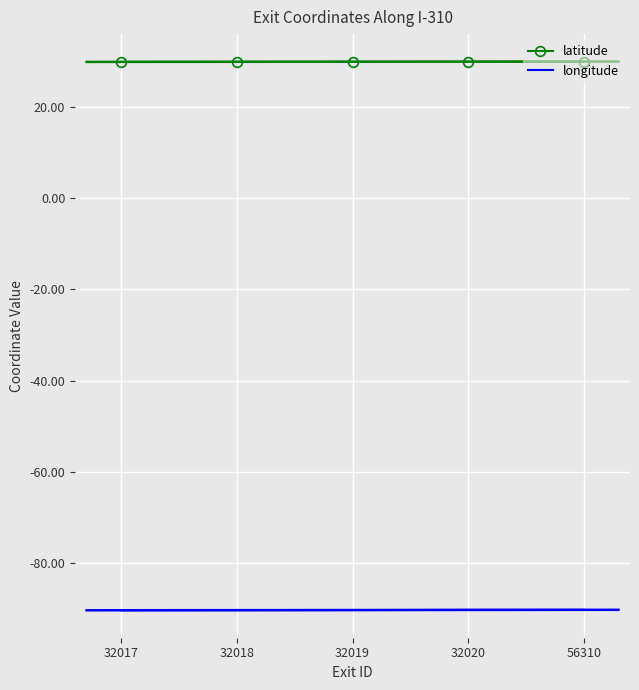

At which label is latitude closest to 29?

32017